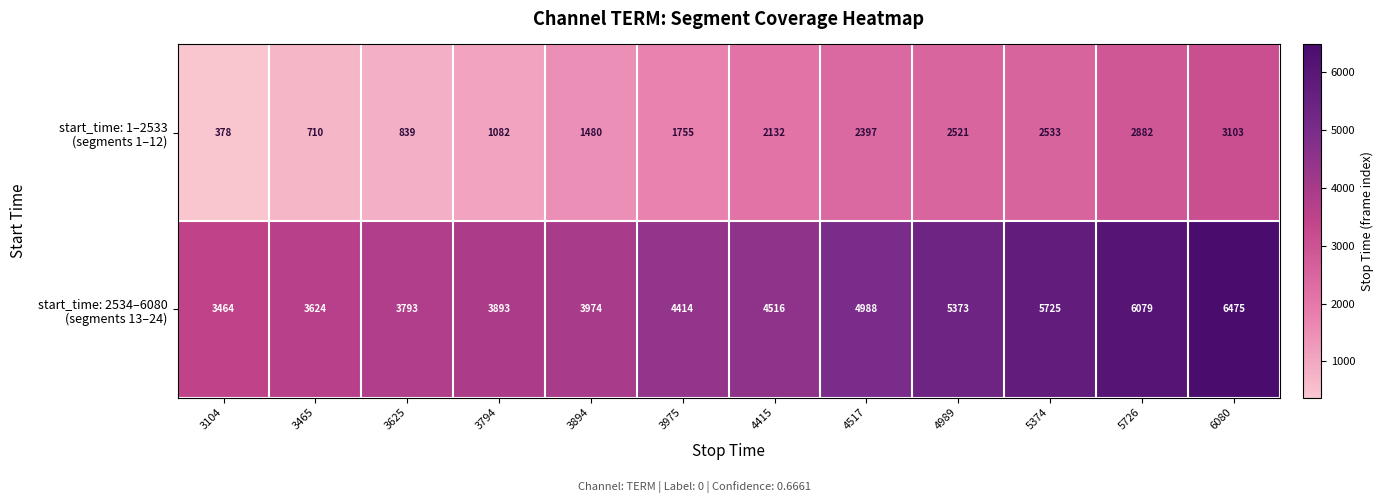

How many series are shown in this chart?

2